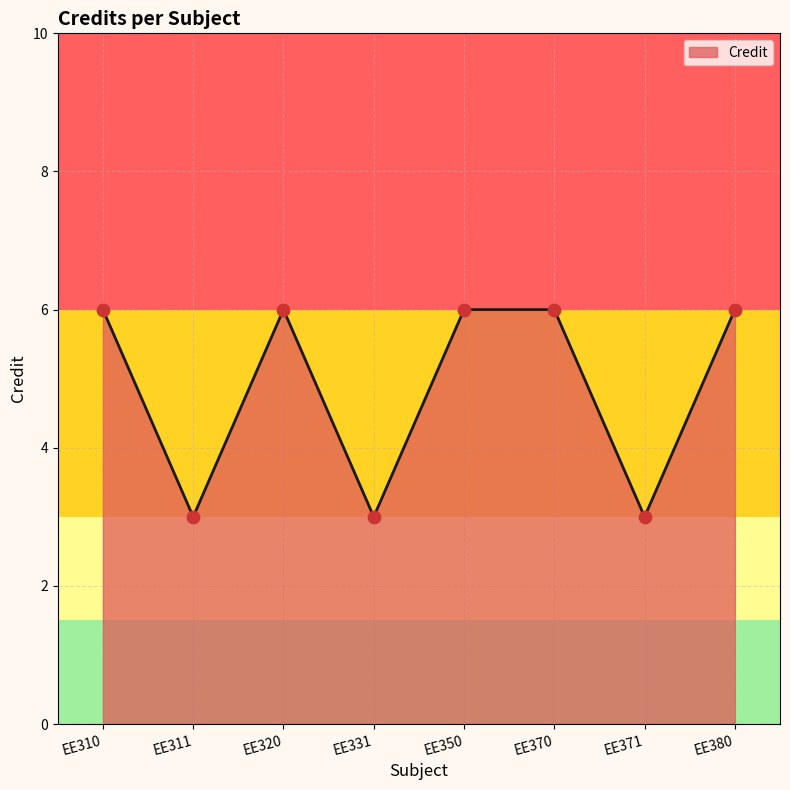

Between EE311 and EE370, which is larger?

EE370